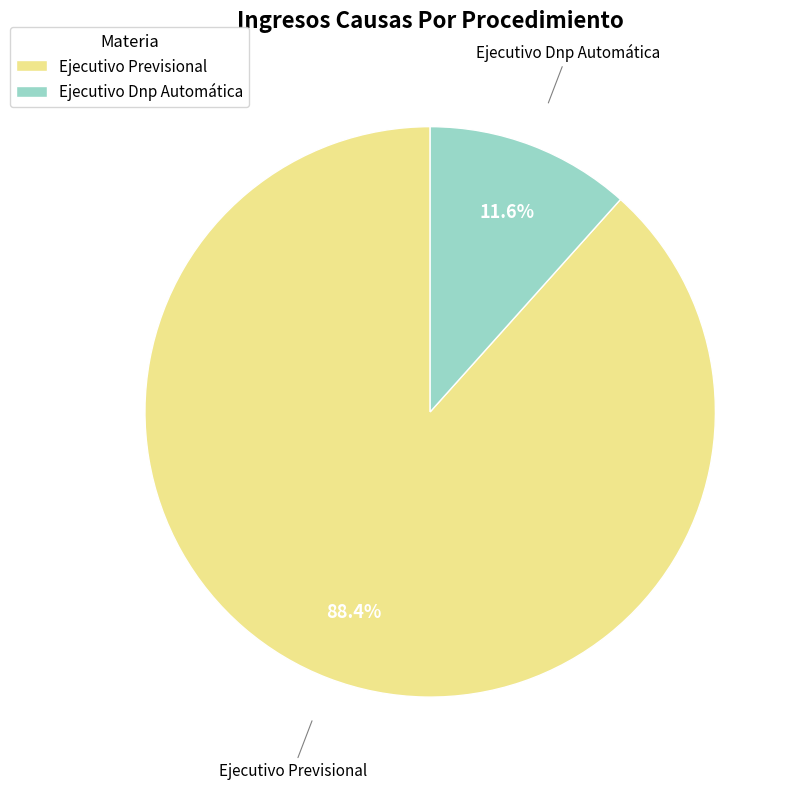

To the nearest percent, what portion does Ejecutivo Dnp Automática represent?

12%